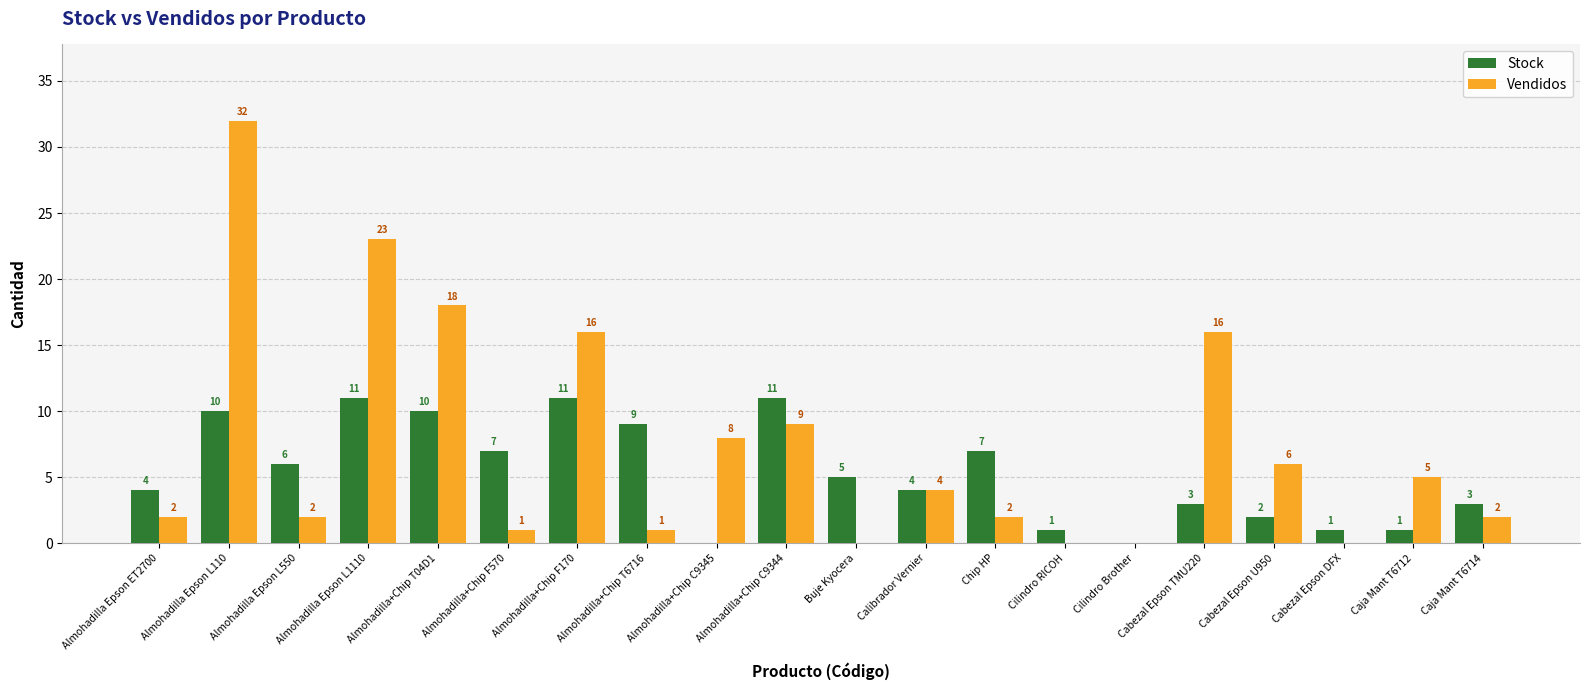

Between Chip HP and Cabezal Epson DFX, which series saw the biggest shift?

Stock